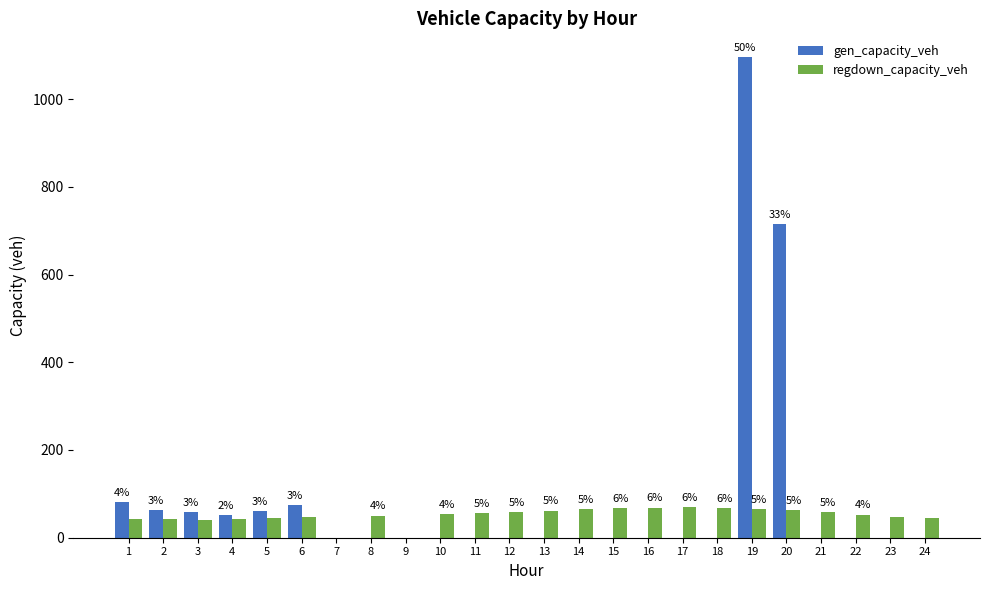

How many groups of bars are there?

24